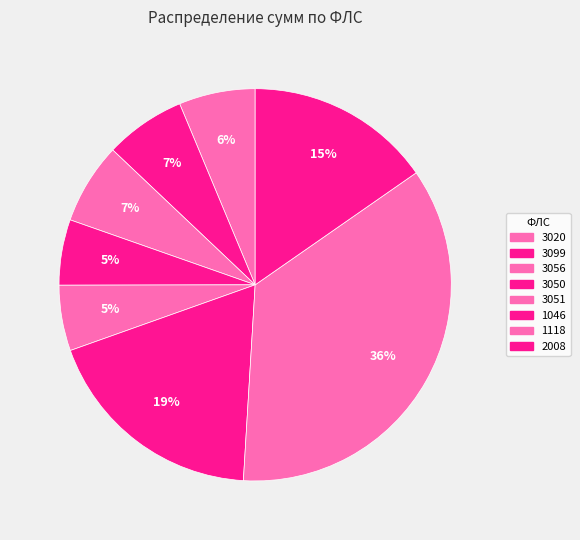

Count the number of slices in the pie.

8